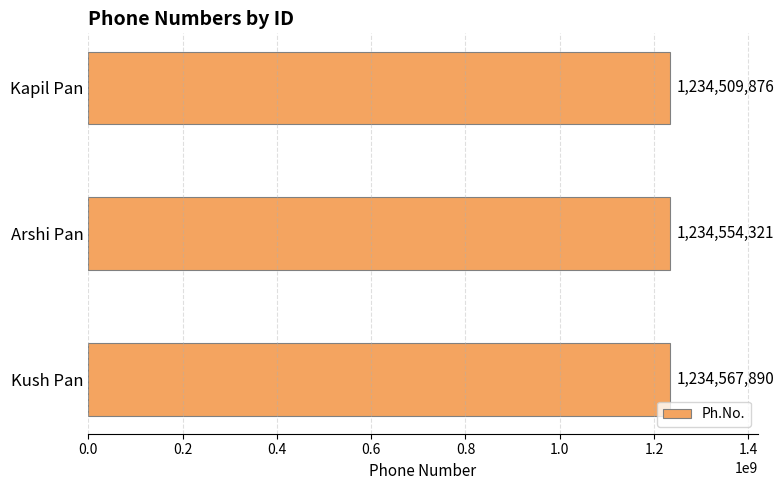

The value at Kush Pan is 1898620730. True or false?

False